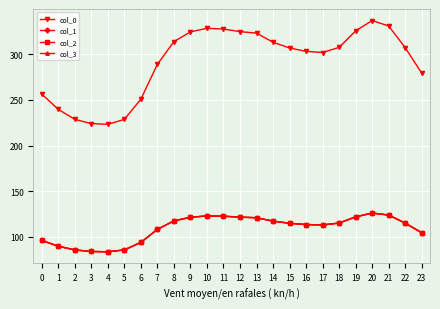

At which category does col_2 reach its first local valley?

4